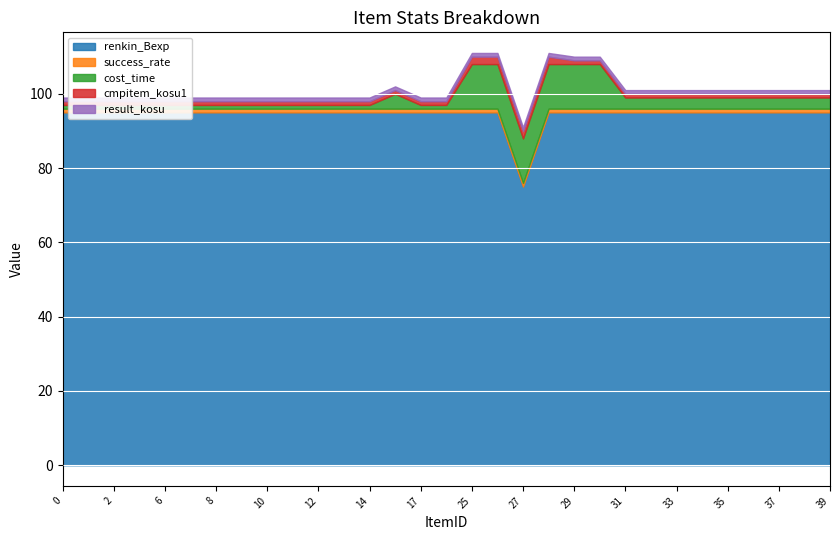

Reading right to left, what are all the values shown in this chart?

renkin_Bexp: 39=95	38=95	37=95	36=95	35=95	34=95	33=95	32=95	31=95	30=95	29=95	28=95	27=75	26=95	25=95	19=95	17=95	15=95	14=95	13=95	12=95	11=95	10=95	9=95	8=95	7=95	6=95	5=95	2=95	1=95	0=95
success_rate: 39=1	38=1	37=1	36=1	35=1	34=1	33=1	32=1	31=1	30=1	29=1	28=1	27=1	26=1	25=1	19=1	17=1	15=1	14=1	13=1	12=1	11=1	10=1	9=1	8=1	7=1	6=1	5=1	2=1	1=1	0=1
cost_time: 39=3	38=3	37=3	36=3	35=3	34=3	33=3	32=3	31=3	30=12	29=12	28=12	27=12	26=12	25=12	19=1	17=1	15=4	14=1	13=1	12=1	11=1	10=1	9=1	8=1	7=1	6=1	5=1	2=1	1=1	0=1
cmpitem_kosu1: 39=1	38=1	37=1	36=1	35=1	34=1	33=1	32=1	31=1	30=1	29=1	28=2	27=2	26=2	25=2	19=1	17=1	15=1	14=1	13=1	12=1	11=1	10=1	9=1	8=1	7=1	6=1	5=1	2=1	1=1	0=1
result_kosu: 39=1	38=1	37=1	36=1	35=1	34=1	33=1	32=1	31=1	30=1	29=1	28=1	27=1	26=1	25=1	19=1	17=1	15=1	14=1	13=1	12=1	11=1	10=1	9=1	8=1	7=1	6=1	5=1	2=1	1=1	0=1